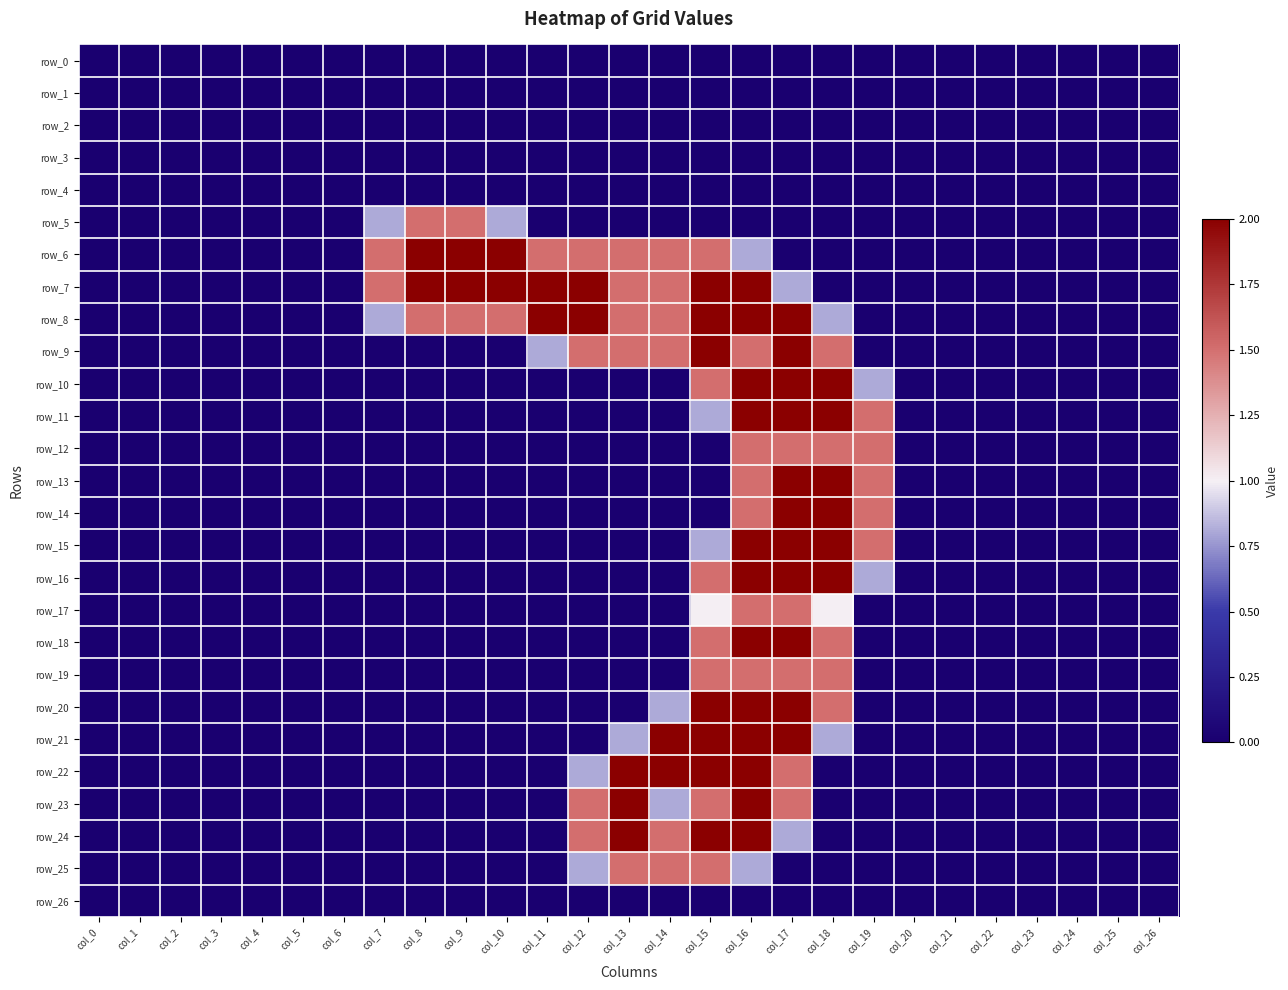

What is the average value of the row_23 series?

0.3